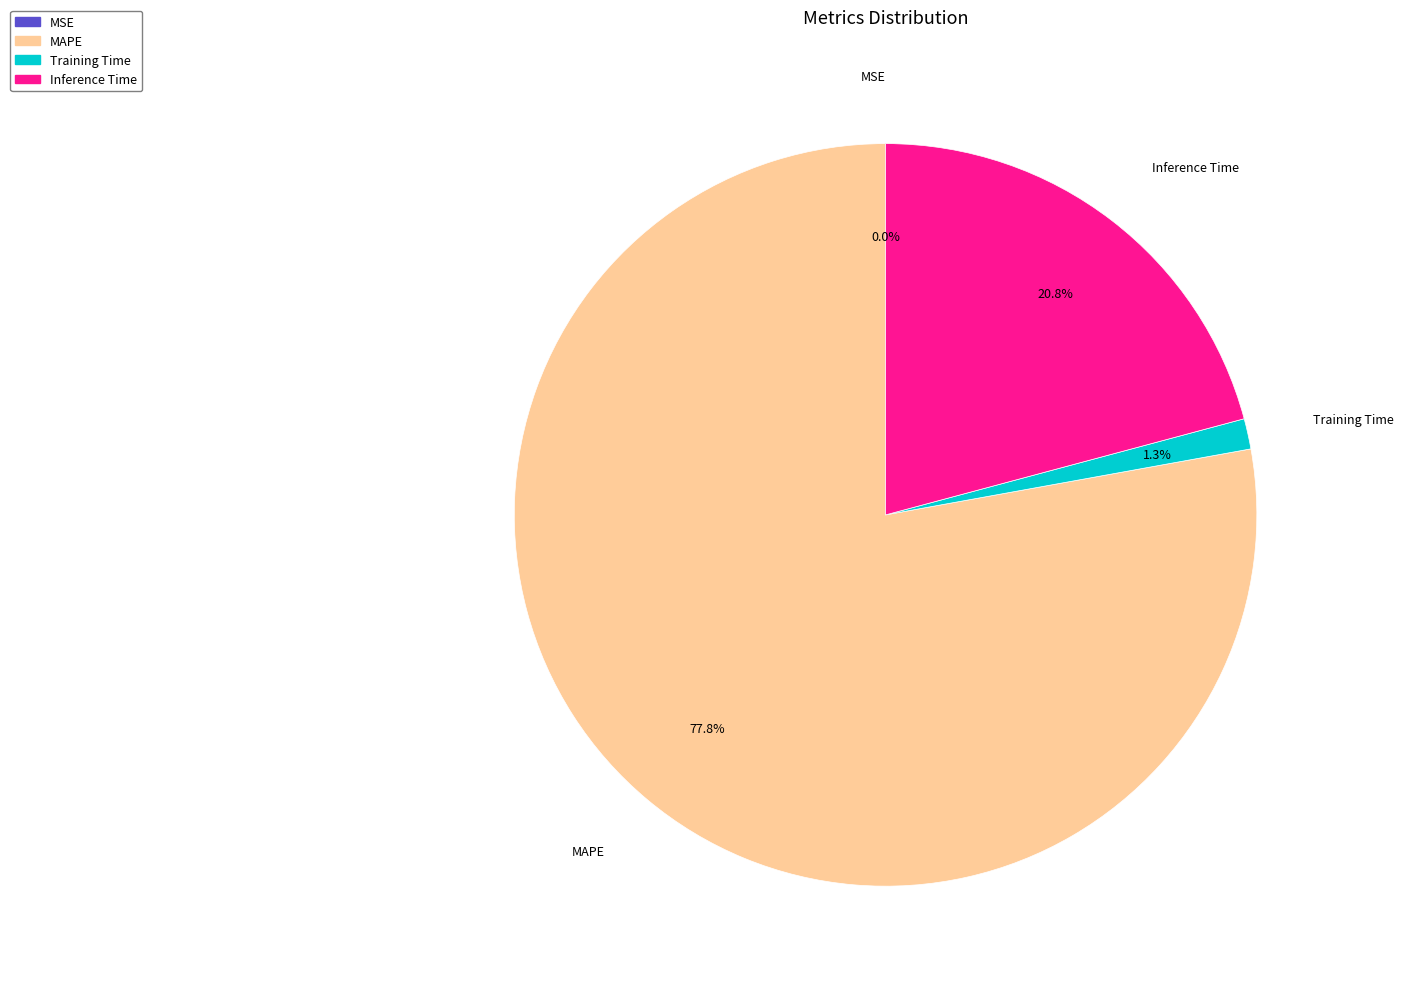

Which category has the biggest portion of the pie?

MAPE